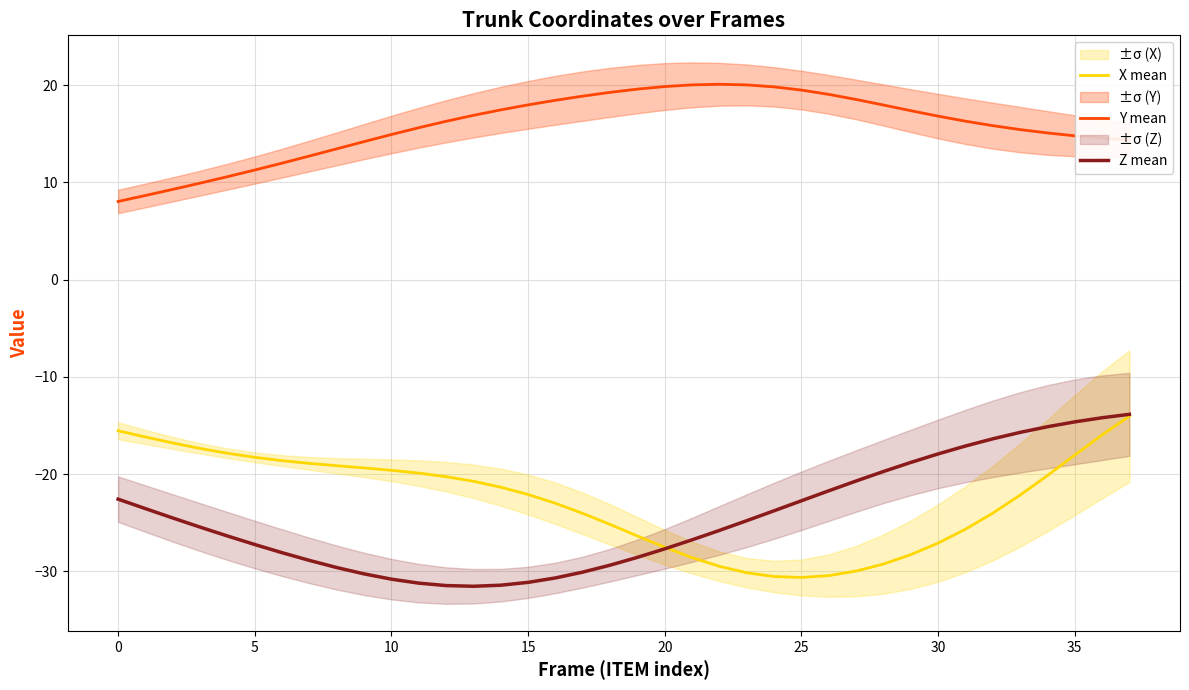

The X mean series shows -9.5 at 10. True or false?

False